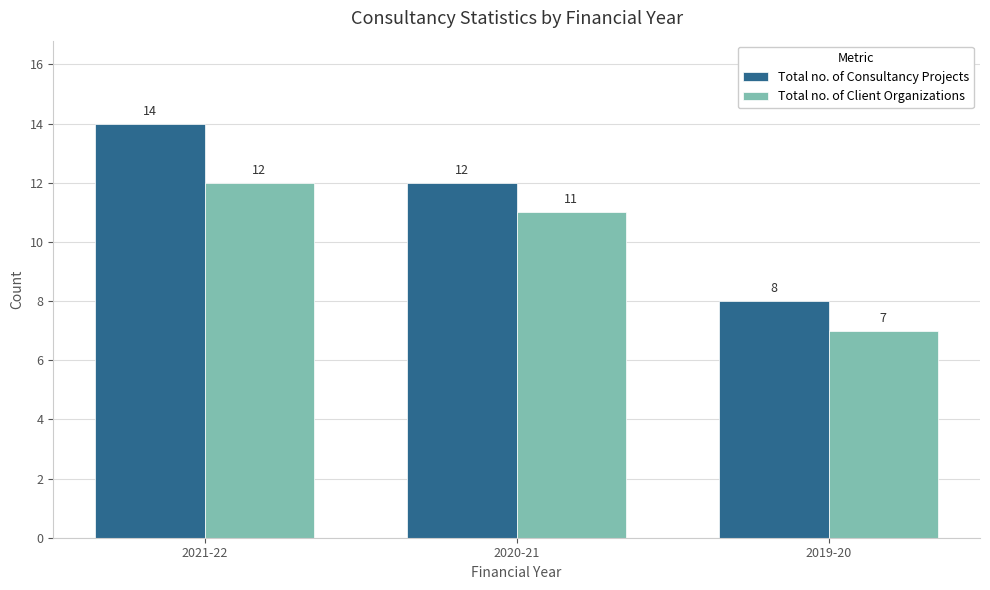

Read the Total no. of Client Organizations value at 2020-21.

11